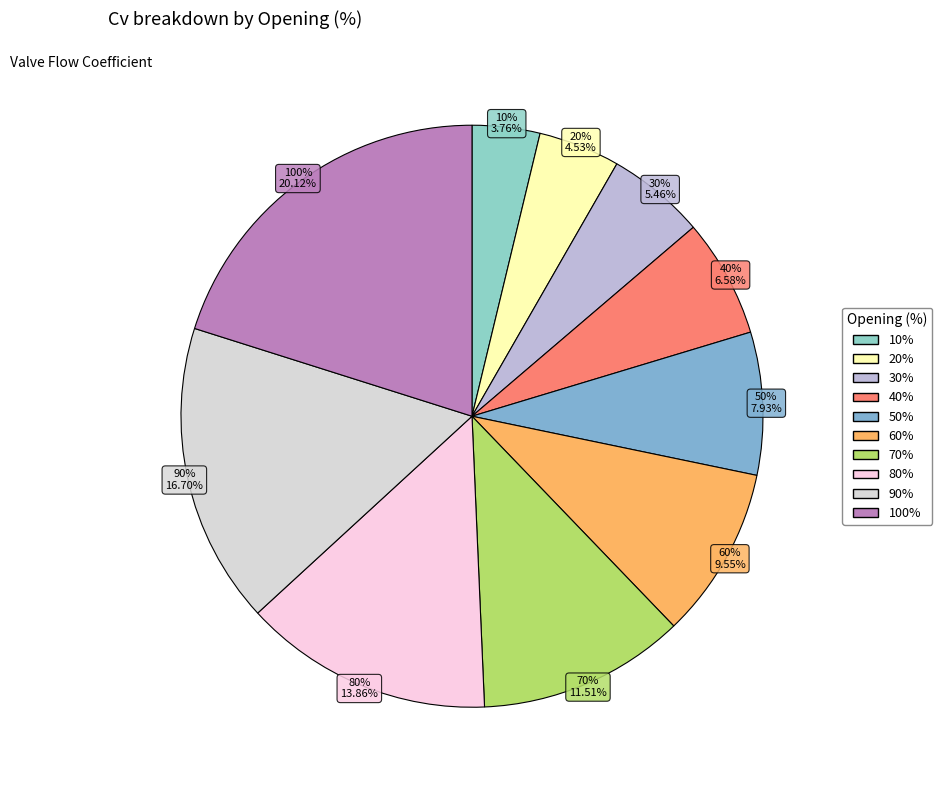

What percentage is NOT represented by 30?

94.5%